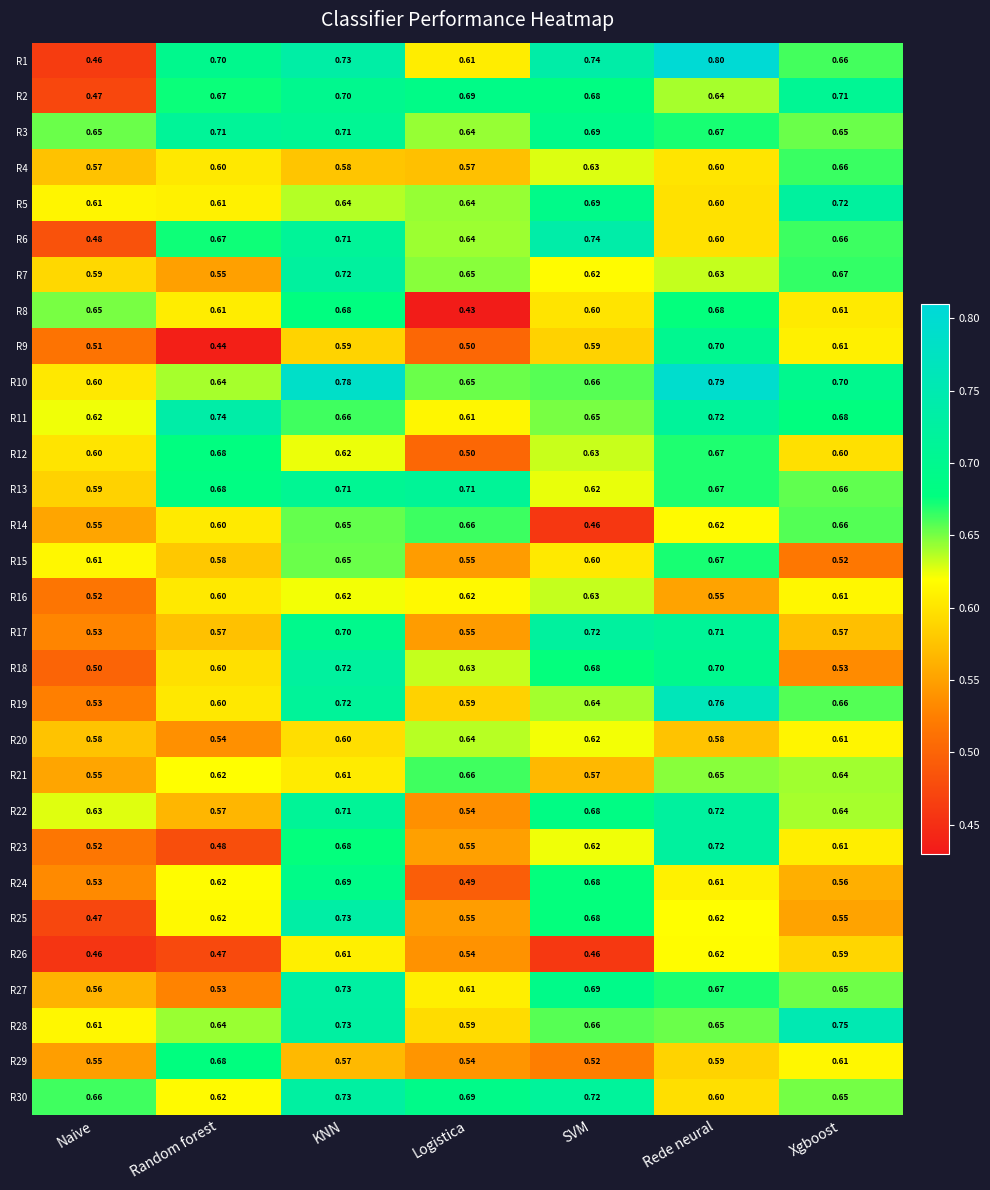

Which category has the lowest value in the R28 series?

Logistica